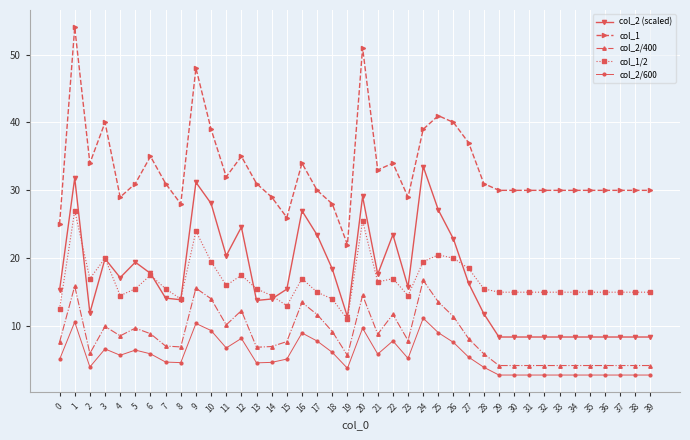

True or false: col_2/600 and col_1 intersect in this chart.

False